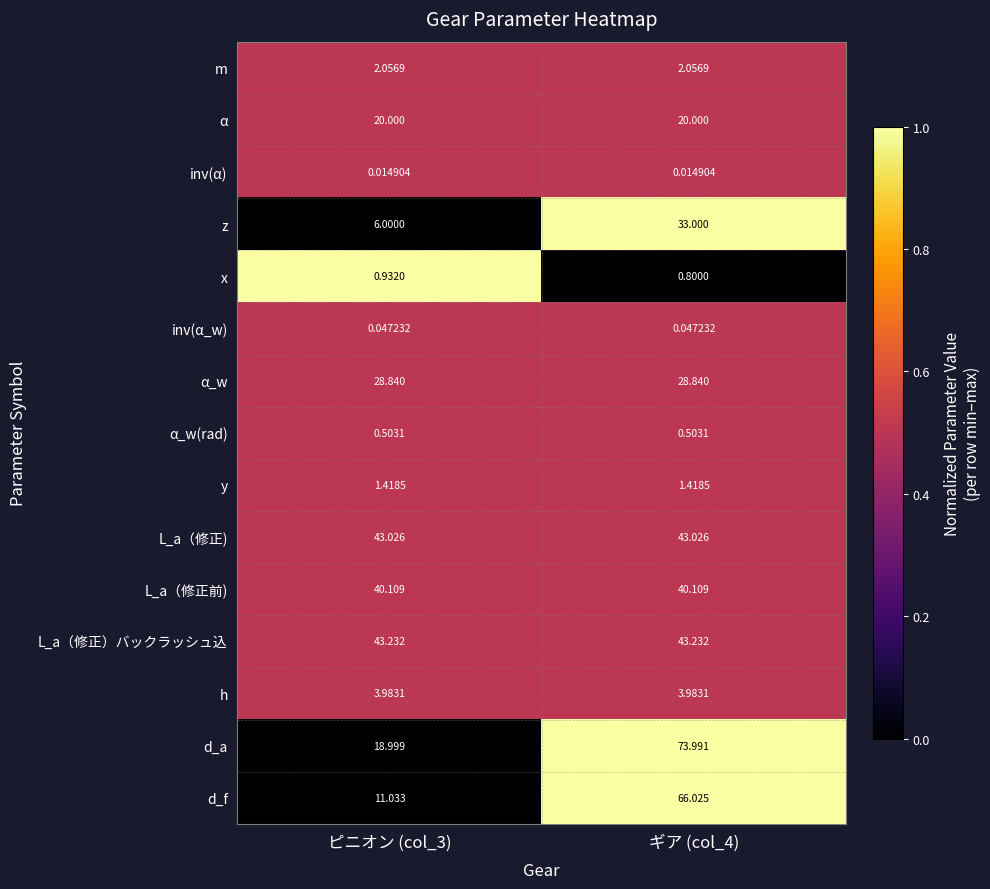

Rank the series by their maximum value, from lowest to highest.

inv(α), inv(α_w), α_w(rad), x, y, m, h, α, α_w, z, L_a（修正前), L_a（修正), L_a（修正）バックラッシュ込, d_f, d_a